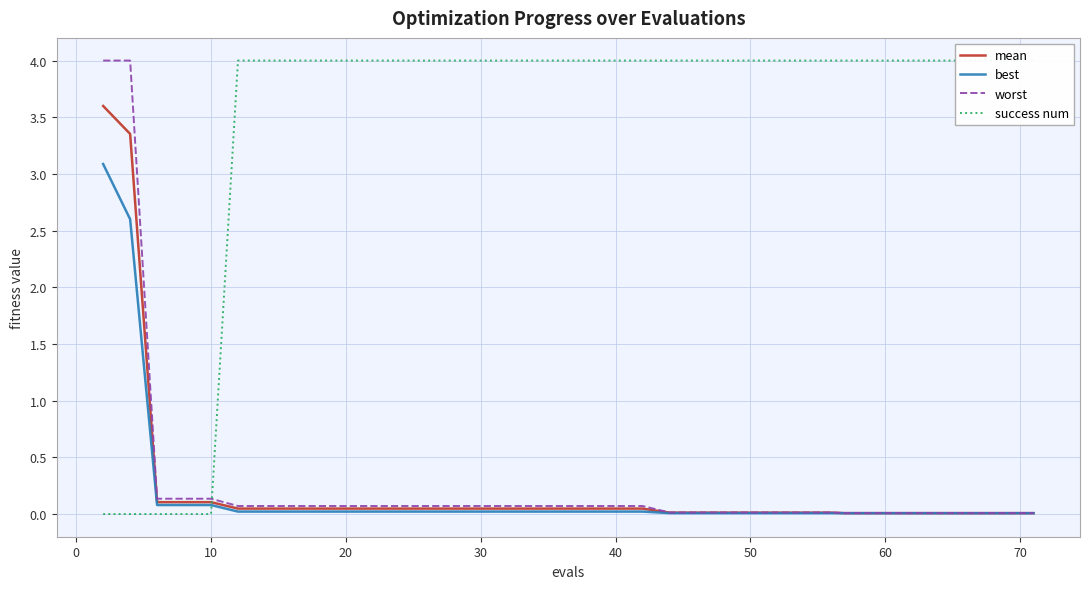

What is the maximum value for worst?

4.0